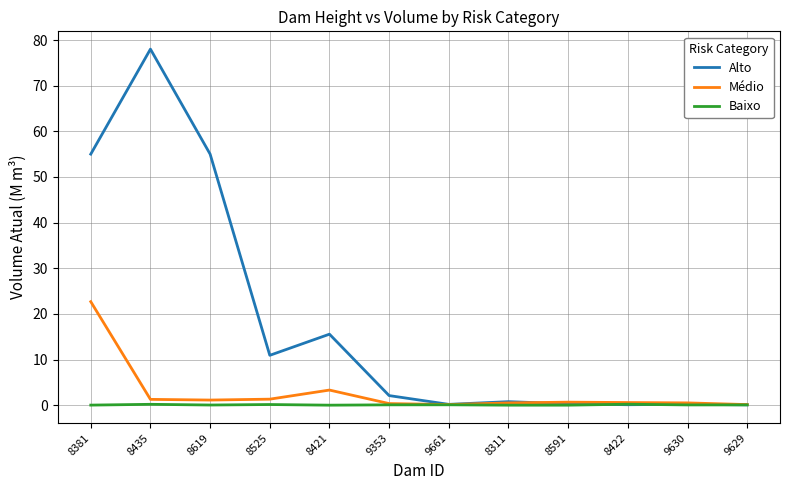

What are all the series names shown in the legend?

Alto, Médio, Baixo